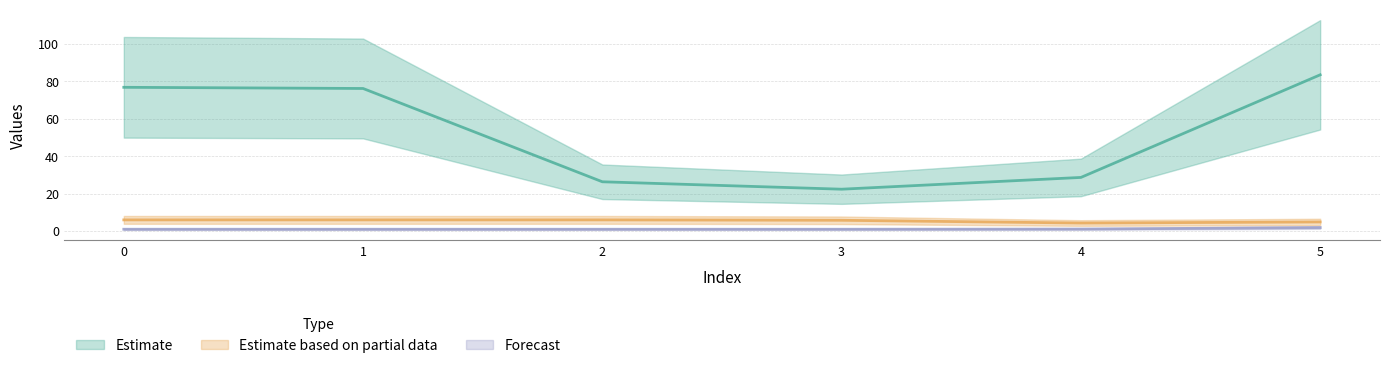

What is the value of the col_1 point at the 2nd from the left?

1.0